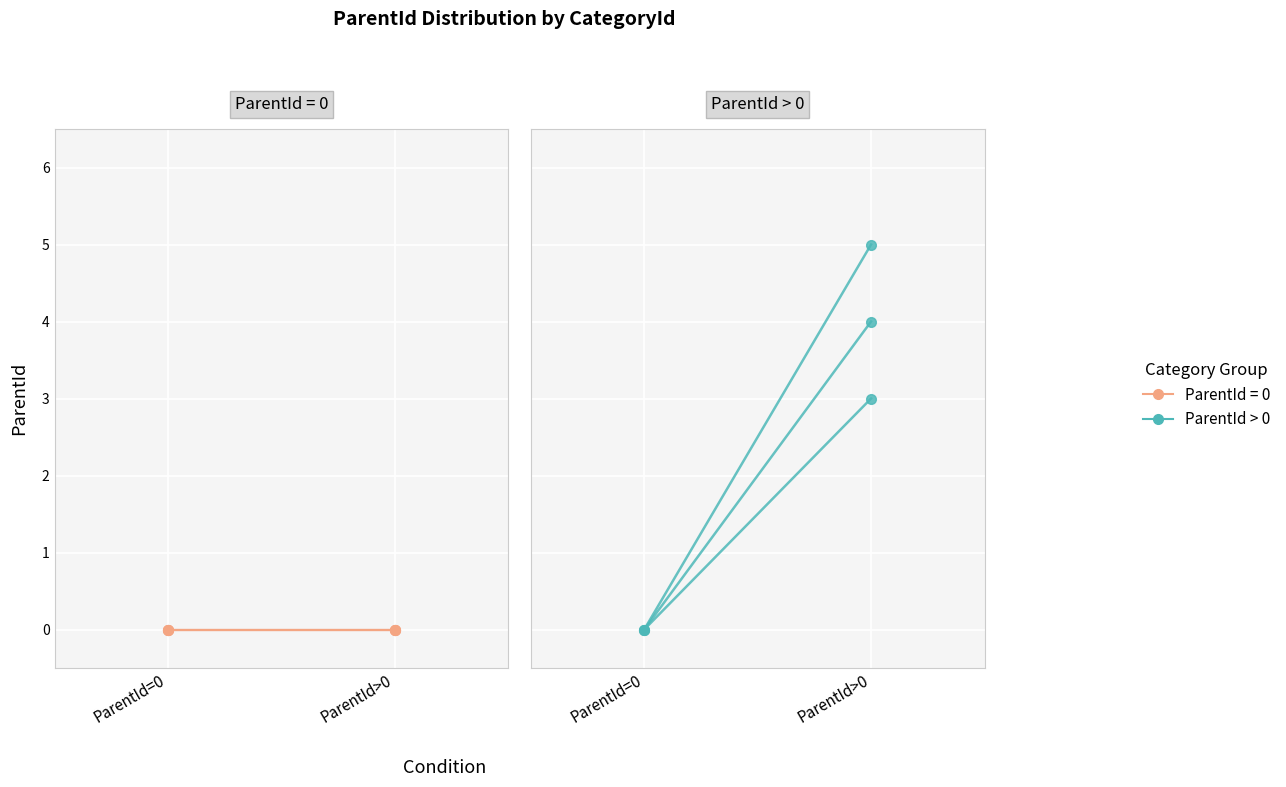

What position from the right is ParentId=0?

2